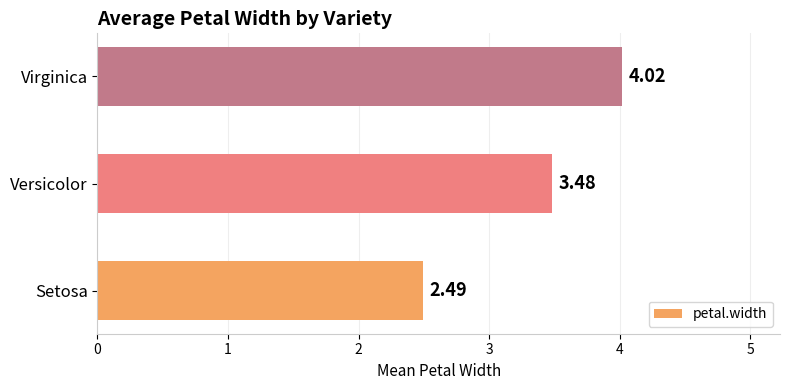

Which has a higher value, Versicolor or Setosa?

Versicolor